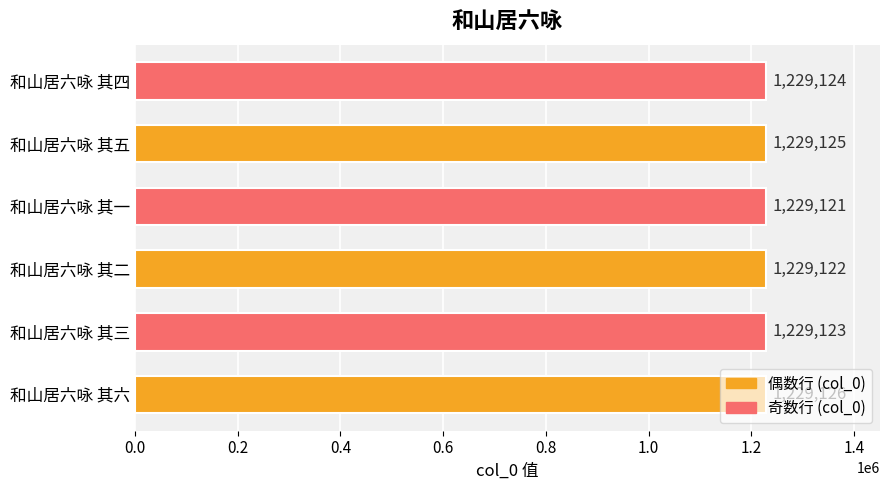

What is the ratio of the value at 和山居六咏 其一 to the value at 和山居六咏 其五?

1.0